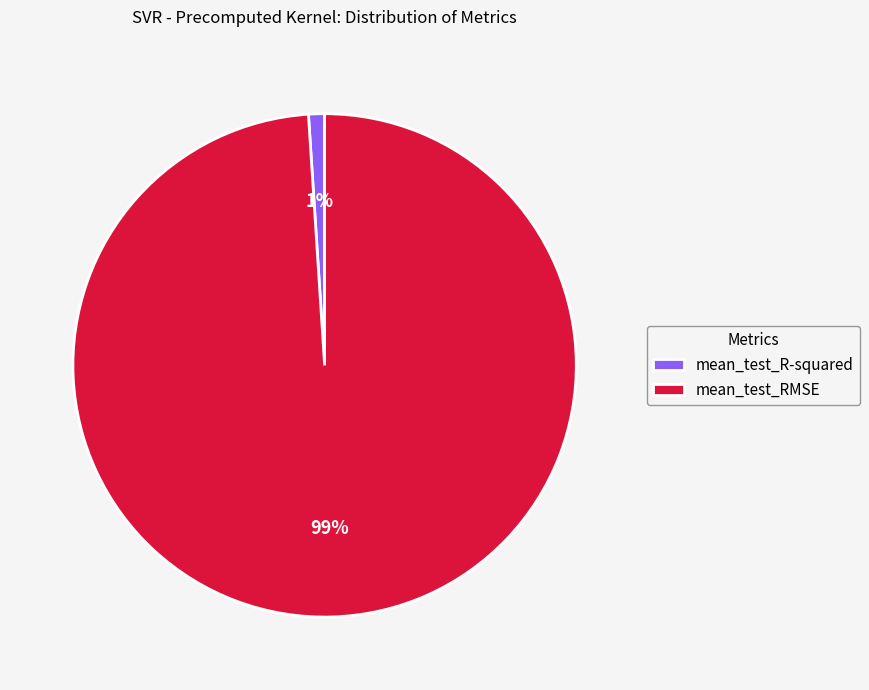

To the nearest percent, what is the combined percentage of mean_test_RMSE and mean_test_R-squared?

100%